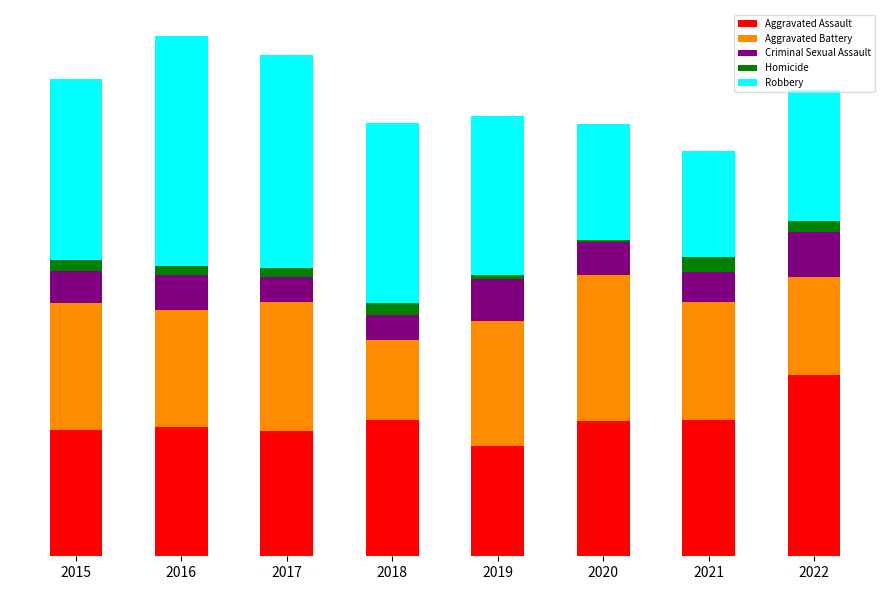

What are all the series names shown in the legend?

Aggravated Assault, Aggravated Battery, Criminal Sexual Assault, Homicide, Robbery